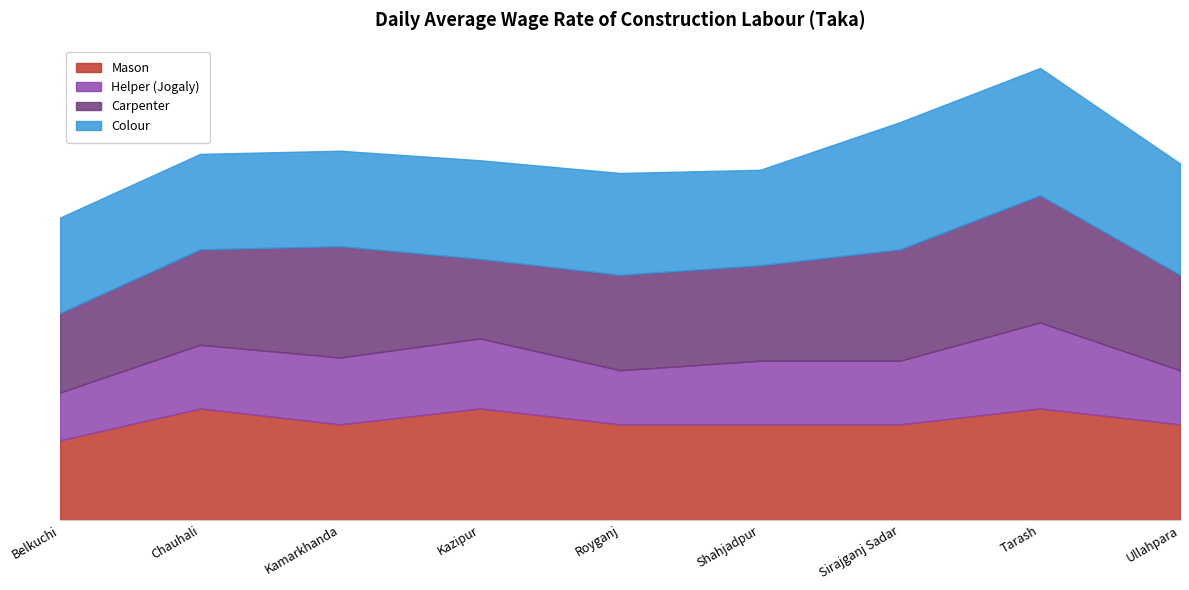

How many times do Carpenter and Mason cross each other?

2